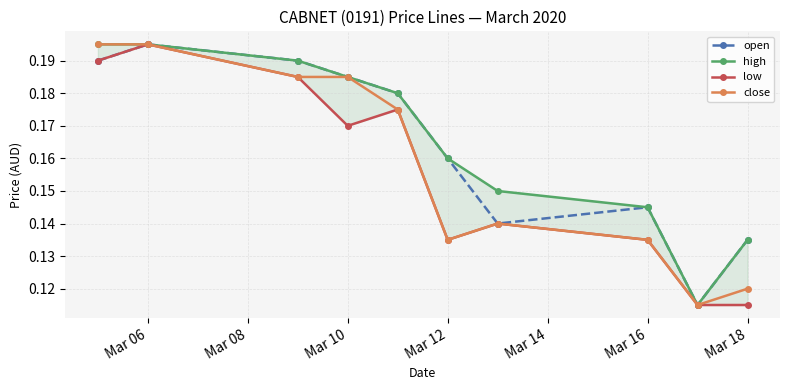

What is the lowest value of the high series?

0.1